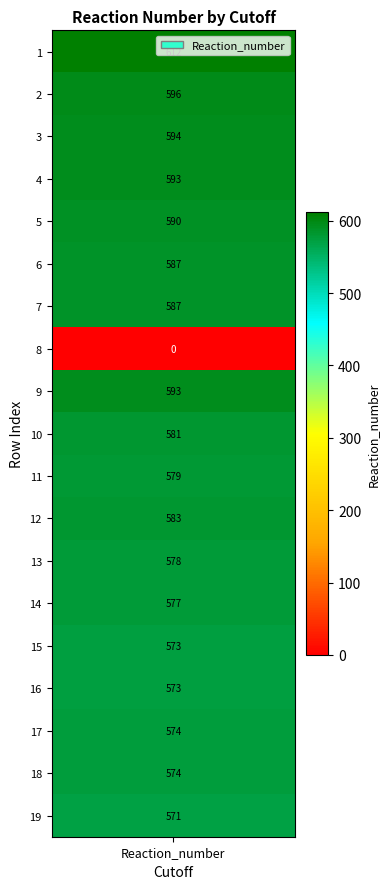

Is it true that the value at 6 is 158?

False